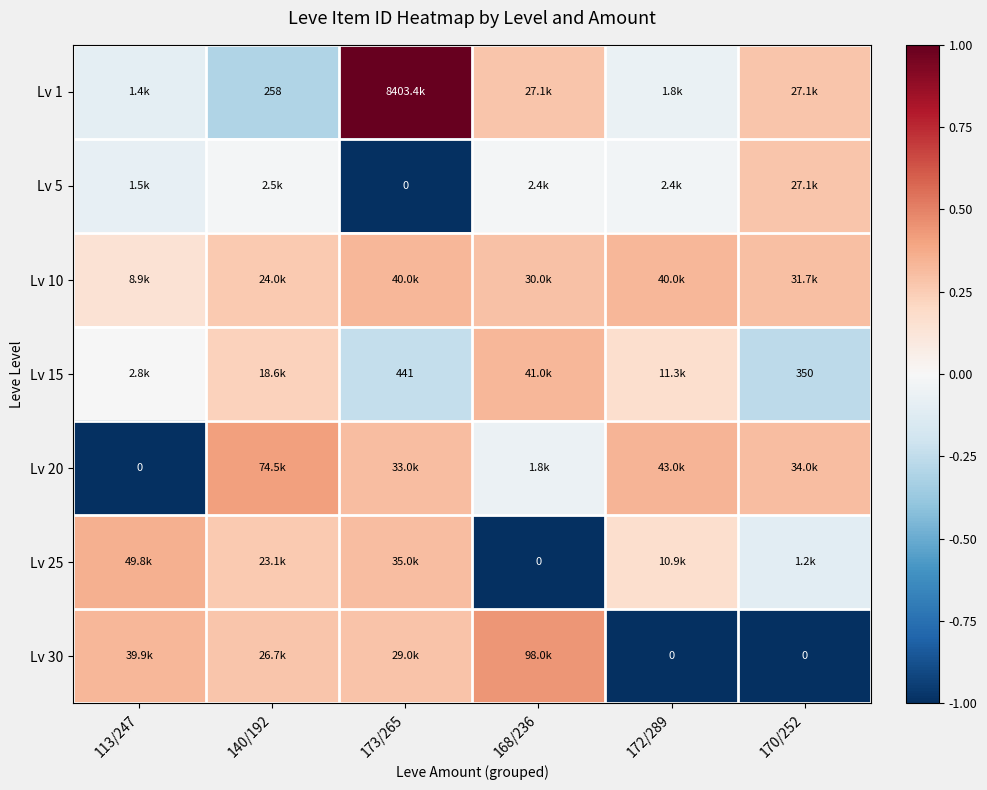

What is the minimum value shown in the chart?

-1.0